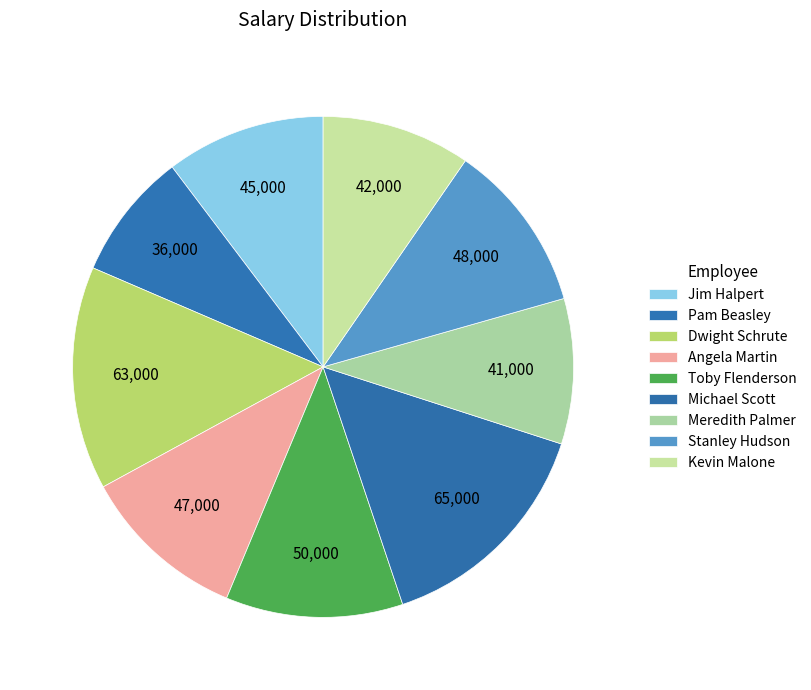

How many slices are in this pie chart?

9